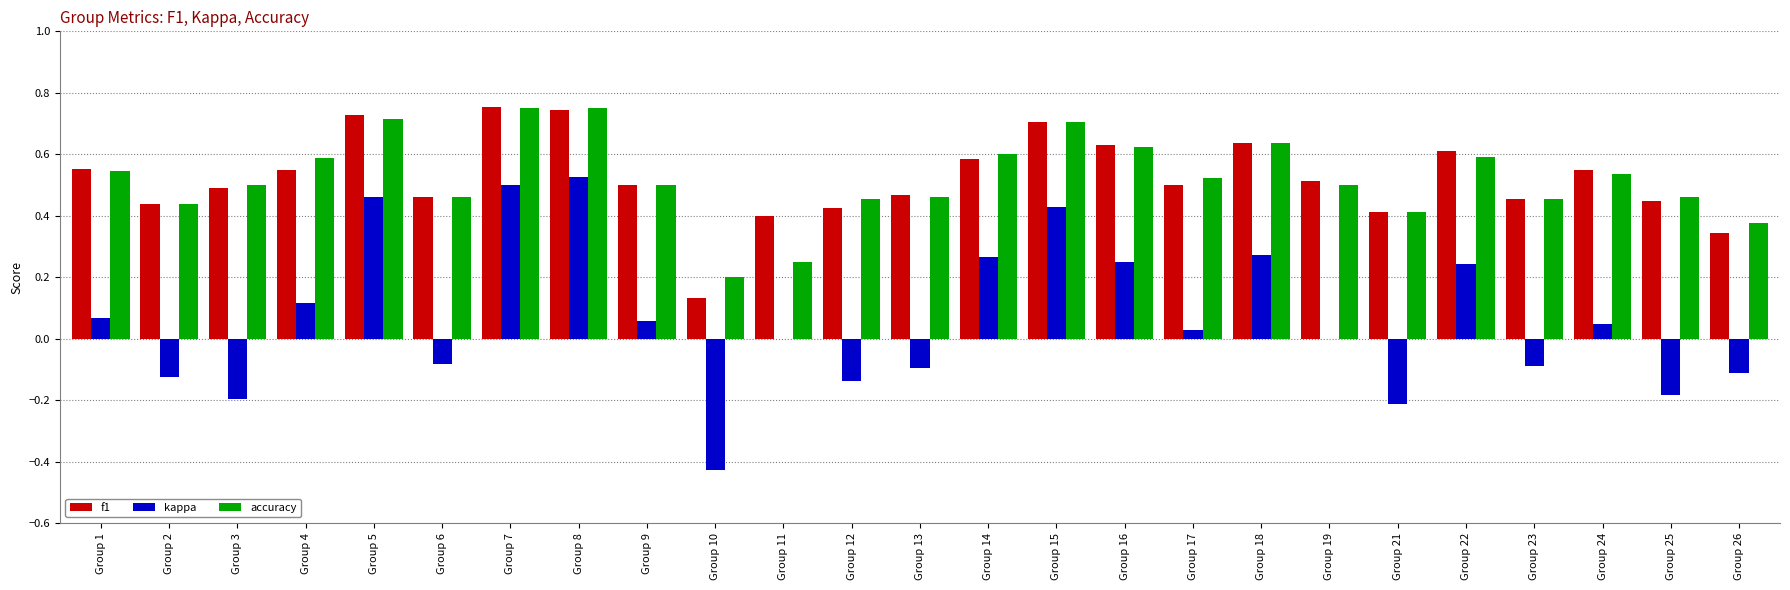

Which series changed the most between Group 5 and Group 9?

kappa